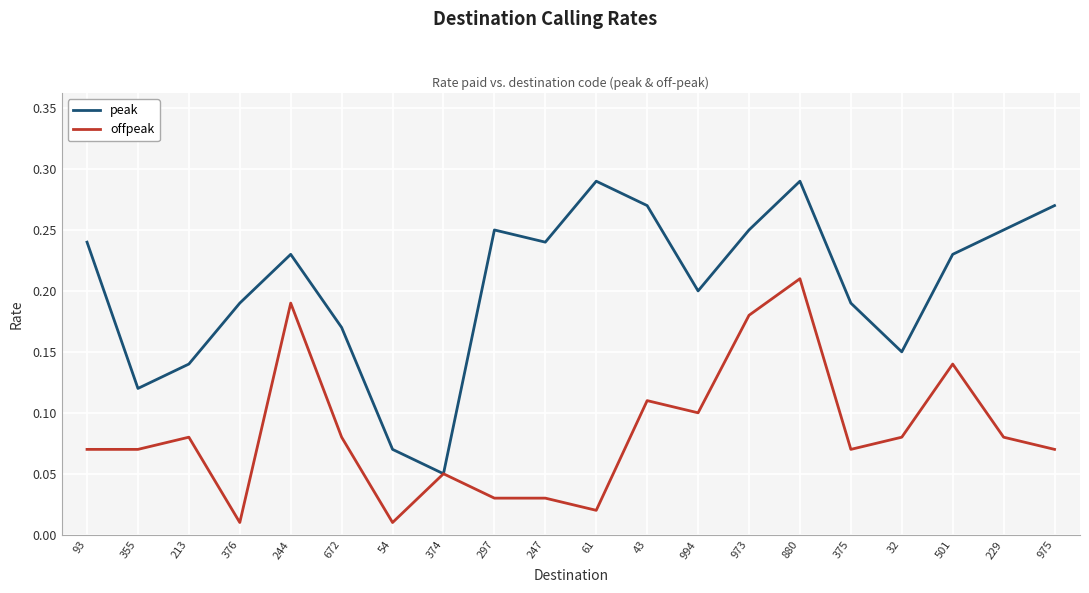

Which series has the largest range (max minus min)?

peak